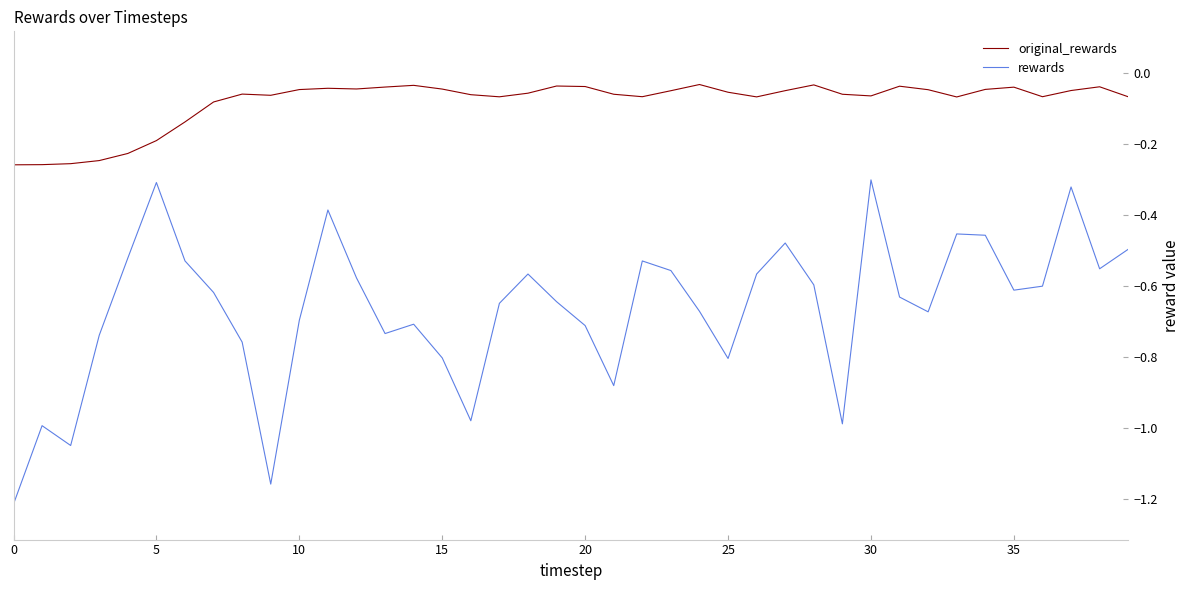

True or false: rewards and original_rewards intersect in this chart.

False